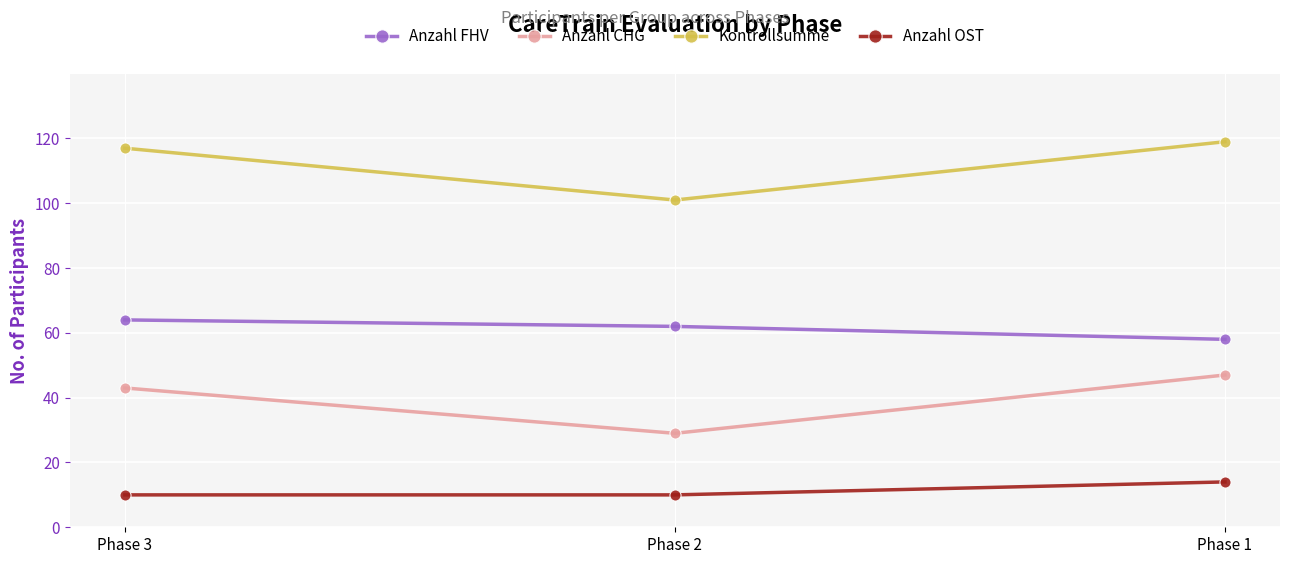

What are all the series names shown in the legend?

Anzahl FHV, Anzahl CHG, Kontrollsumme, Anzahl OST